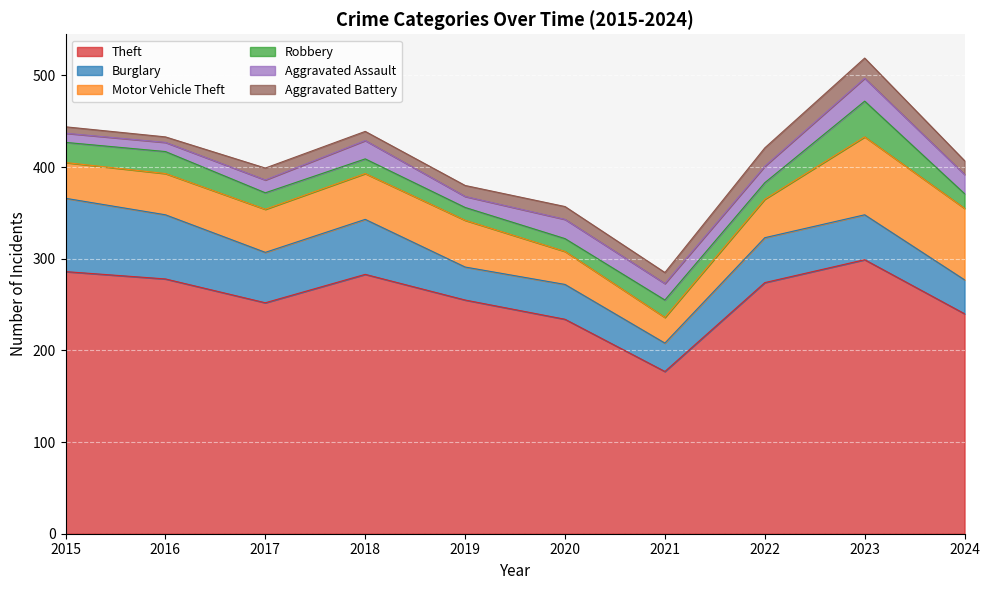

True or false: Theft has more than 2 points higher than both neighbors.

False